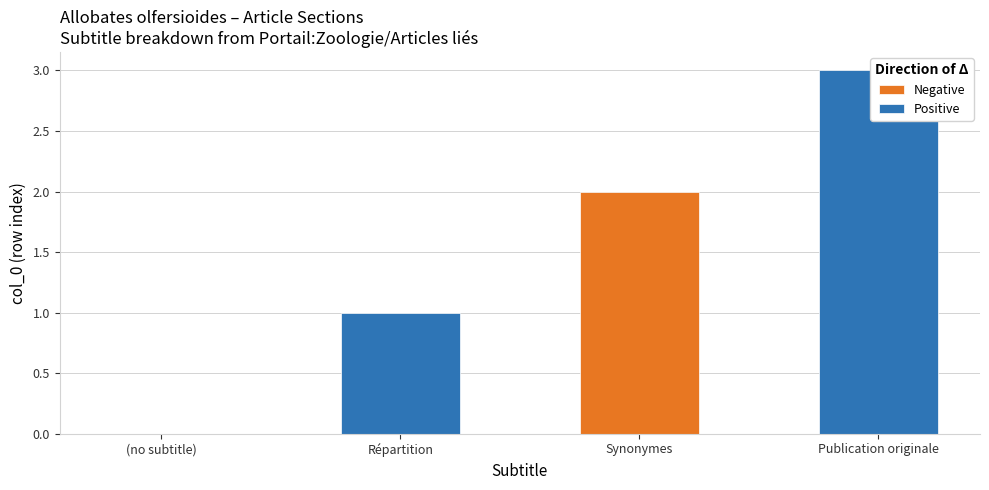

Which has a higher value, (no subtitle) or Synonymes?

Synonymes